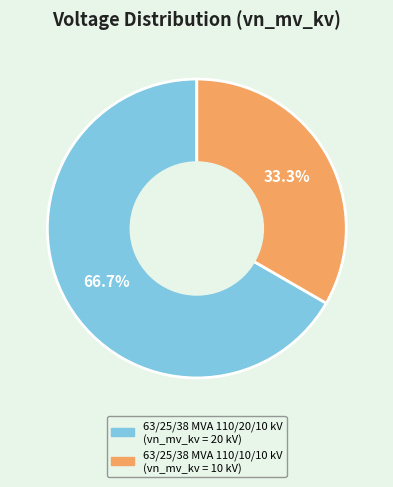

How much of the chart is everything except 63/25/38 MVA 110/10/10 kV?

66.7%